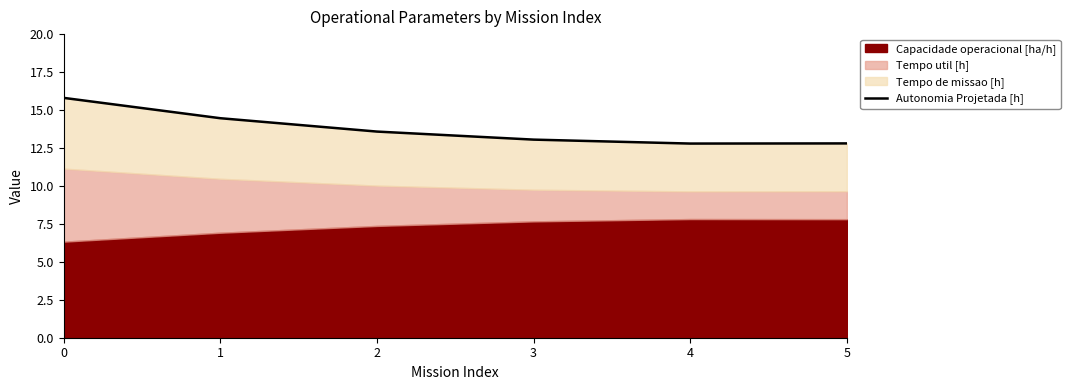

What is the change in value from 0 to 2?

-2.2